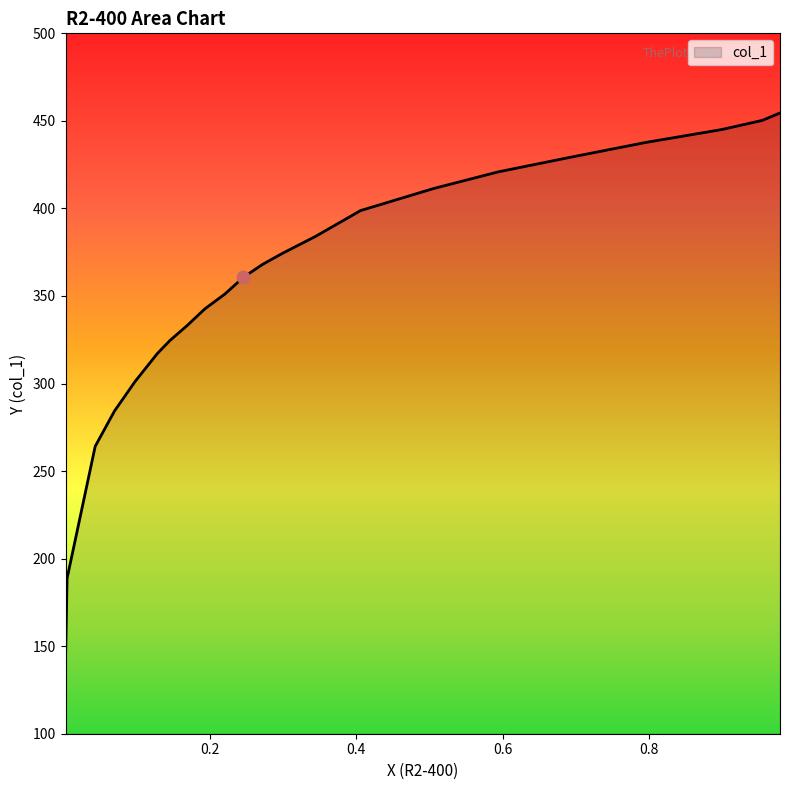

Approximately how many times larger is the value at 0.6937 compared to 0.4057?

1.1